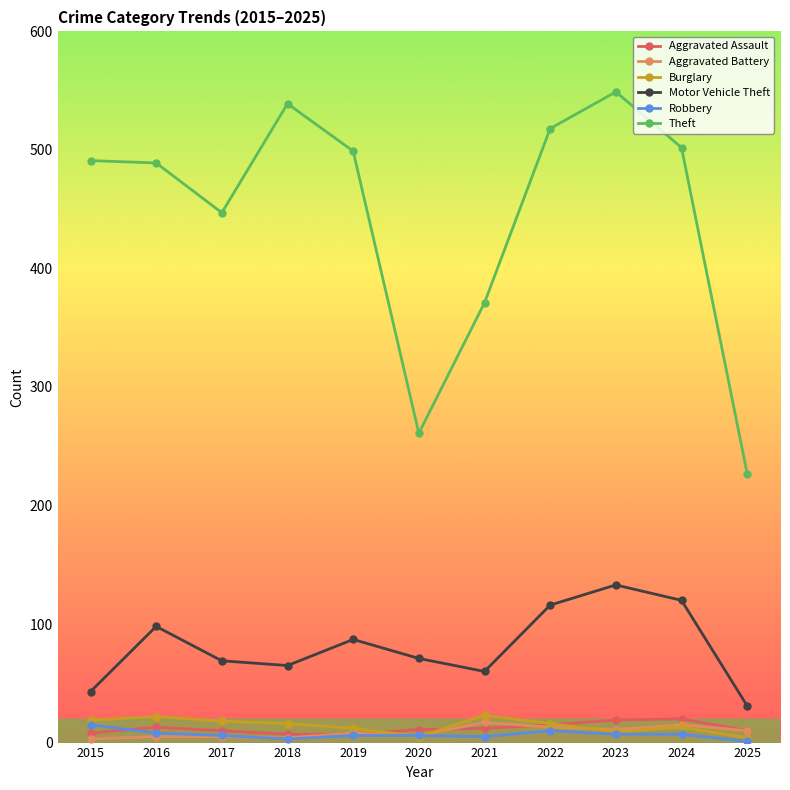

How many interior local valleys does the Motor Vehicle Theft series have?

2